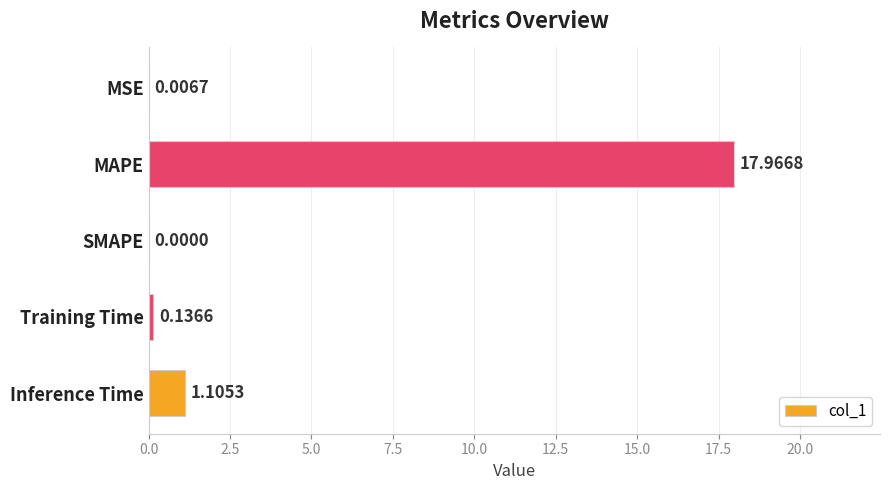

What is the sum of all values?

19.2